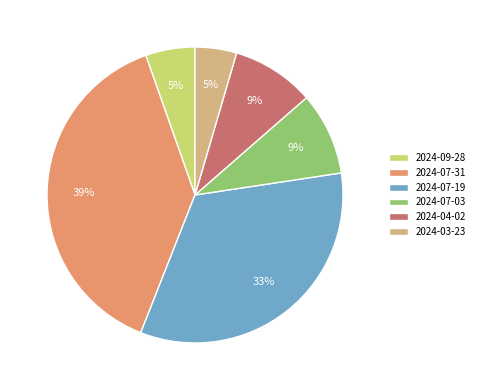

To the nearest percent, what is the difference between the largest and smallest slice percentages?

34%